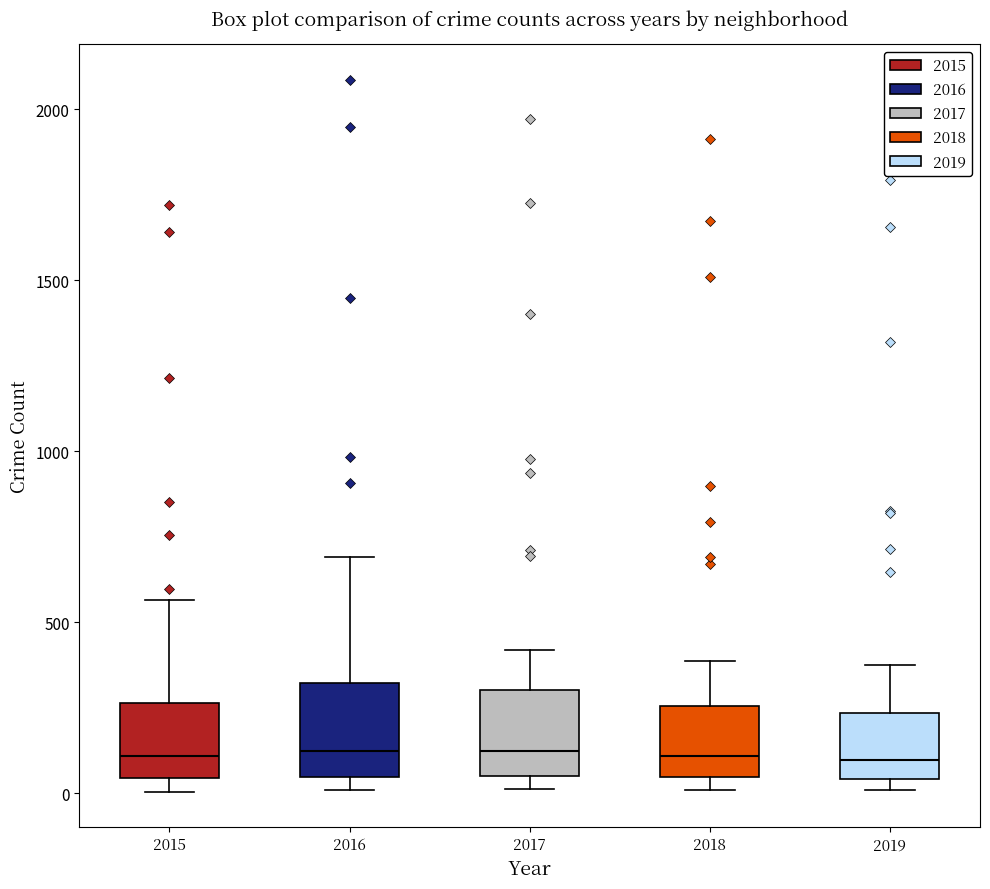

Reading left to right, read every box against the y-axis: the position of its median line, the range the box covers, and the ends of its whiskers. The values are not printed on the chart, so give them approximately, as read against the axis.

2015: median 100, box 50 to 250, whiskers 0 to 550
2016: median 150, box 50 to 300, whiskers 0 to 700
2017: median 100, box 50 to 300, whiskers 0 to 400
2018: median 100, box 50 to 250, whiskers 0 to 400
2019: median 100, box 50 to 250, whiskers 0 to 400